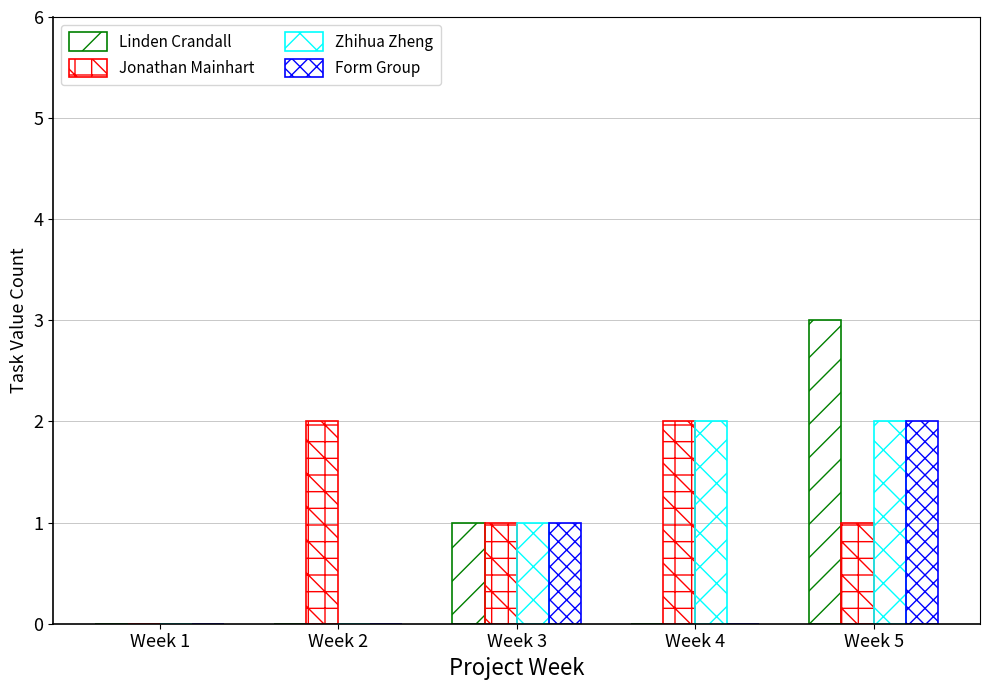

Rank the series at Week 4 from lowest to highest value.

Linden Crandall, Form Group, Jonathan Mainhart, Zhihua Zheng